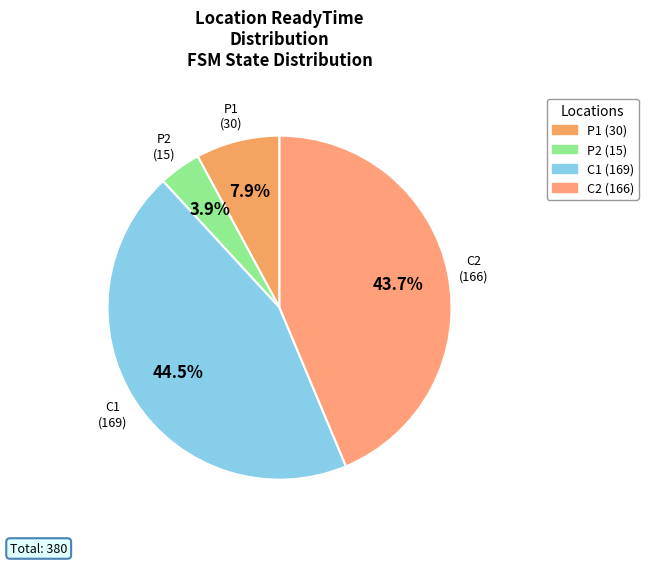

How many slices are in this pie chart?

4